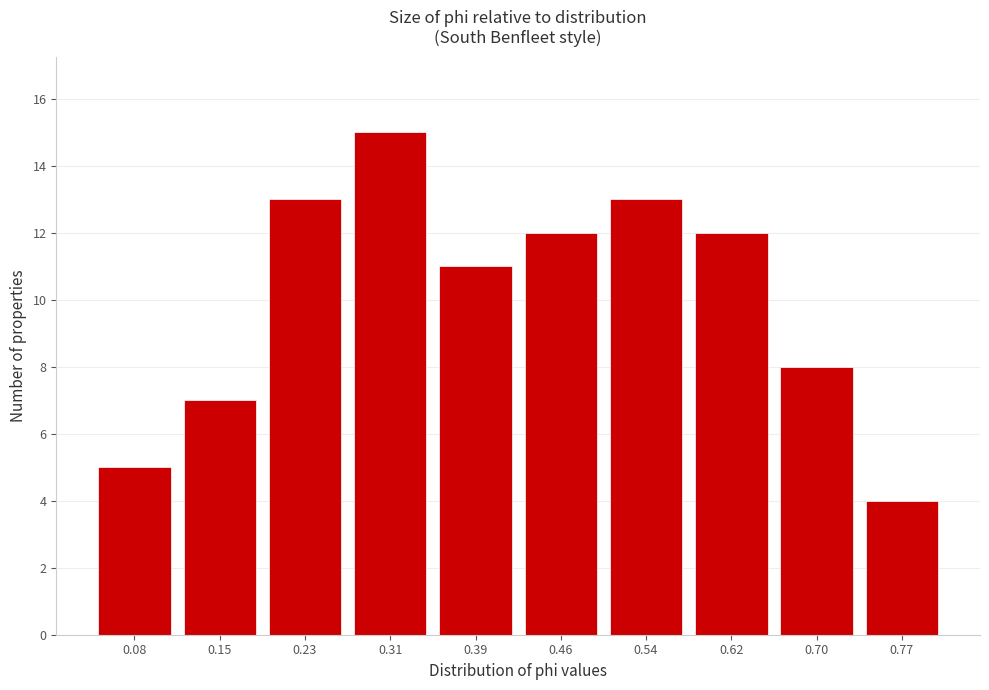

Reading left to right, list all the values displayed in this chart.

0.08=5	0.15=7	0.23=13	0.31=15	0.39=11	0.46=12	0.54=13	0.62=12	0.70=8	0.77=4